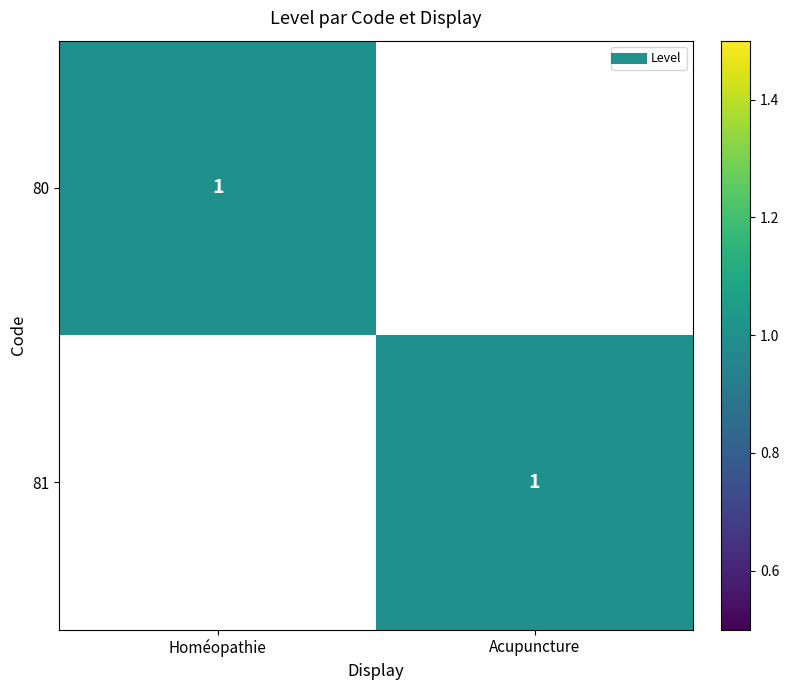

Where is 80 nearest to the value 0?

Acupuncture